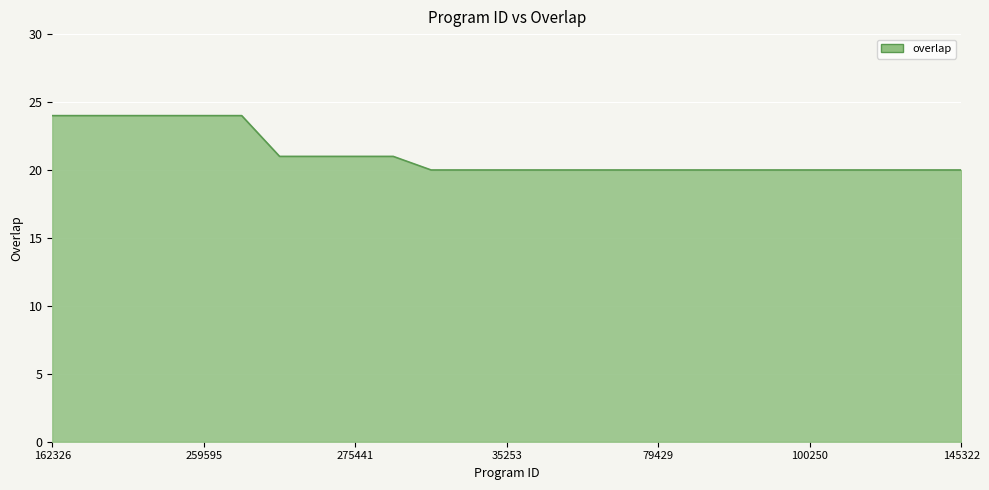

What is the minimum value shown in the chart?

20